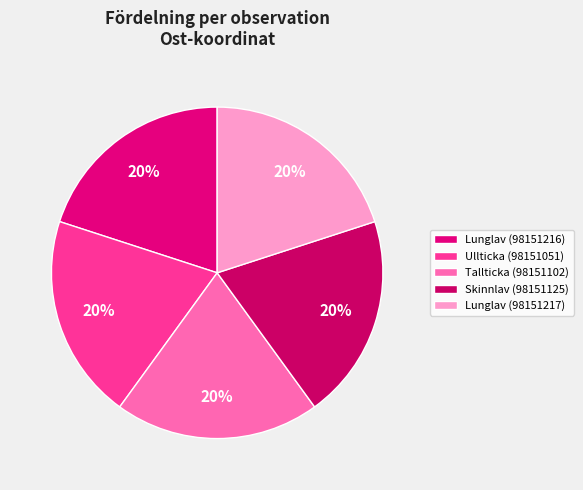

Is there any slice that represents more than half of the pie?

No